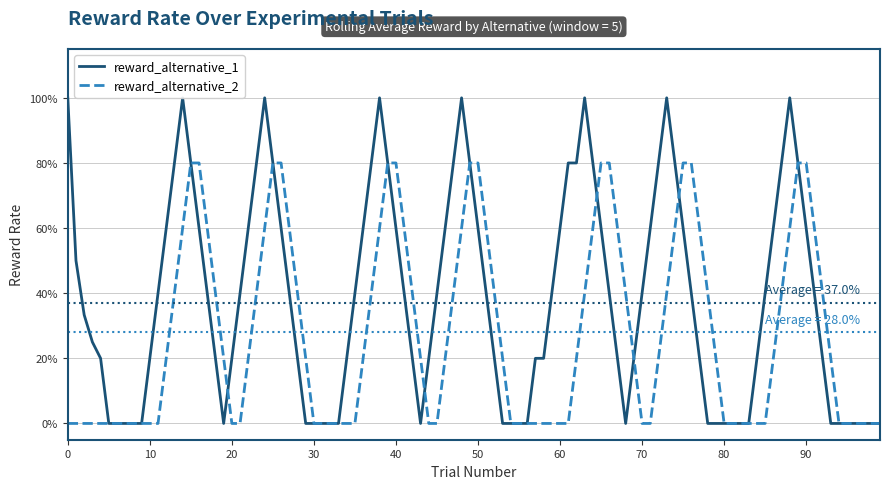

What are all the series names shown in the legend?

reward_alternative_1, reward_alternative_2